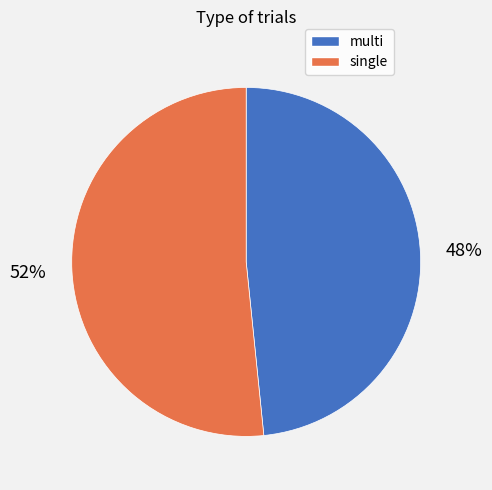

Rank the categories by value from lowest to highest.

multi, single